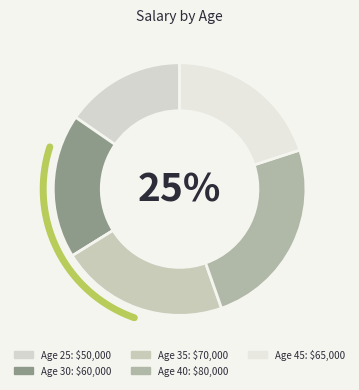

How many slices are in this pie chart?

5